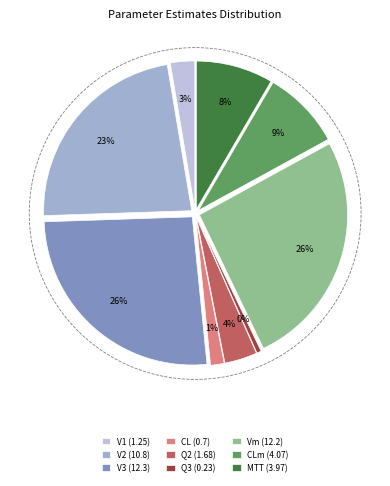

Which category has the biggest portion of the pie?

V3 (12.3)